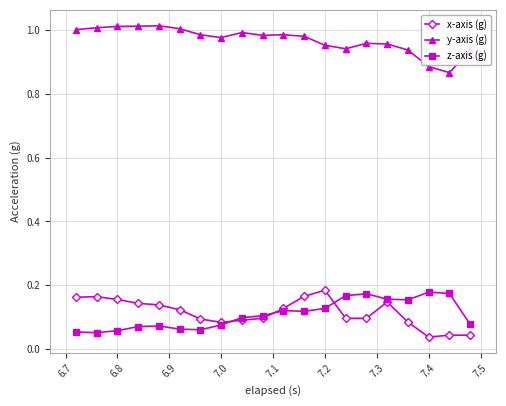

What are all the series names shown in the legend?

x-axis (g), y-axis (g), z-axis (g)